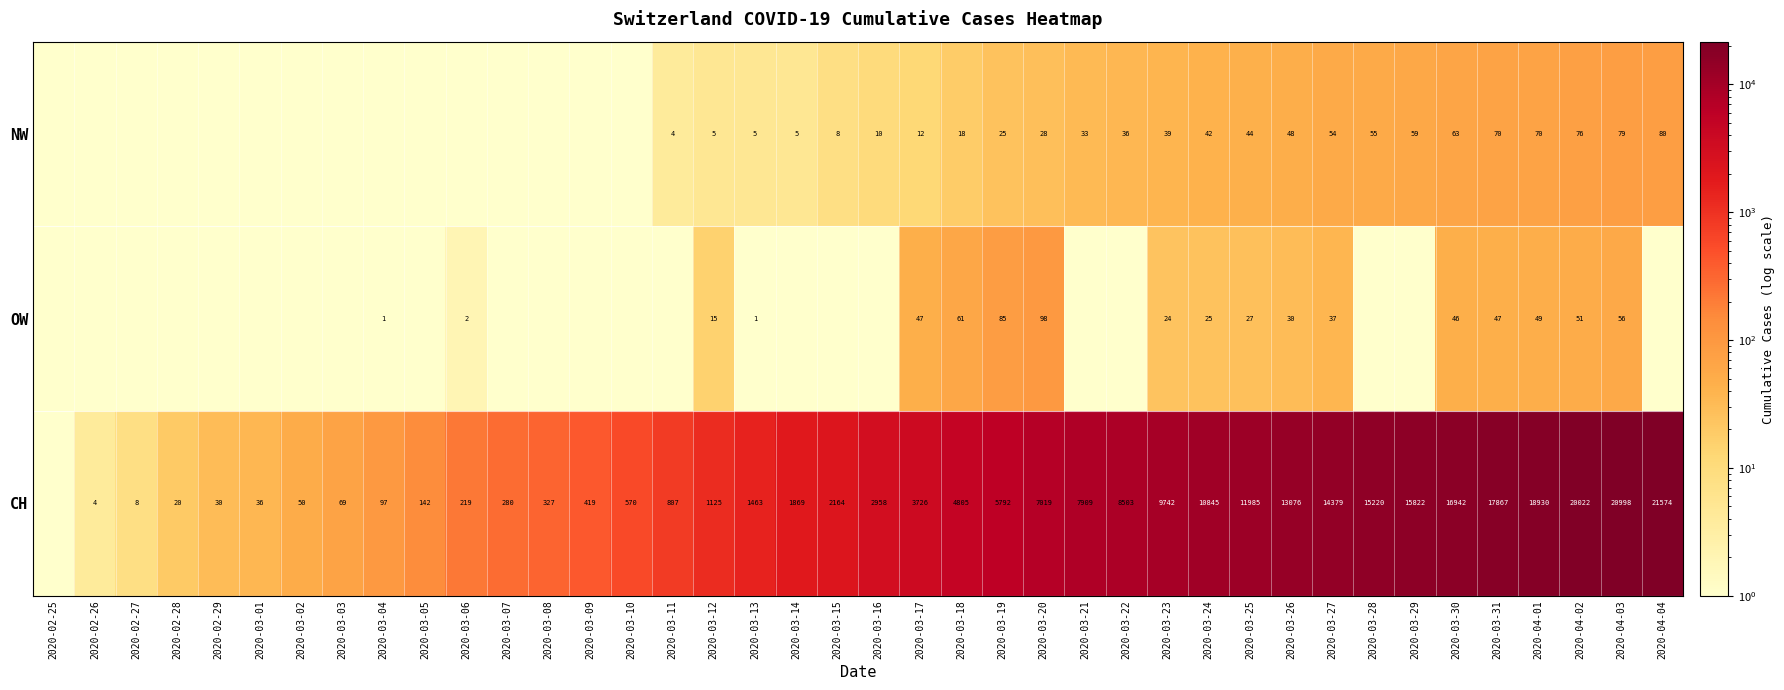

What is the total value across all series at 2020-03-24?

10912.0